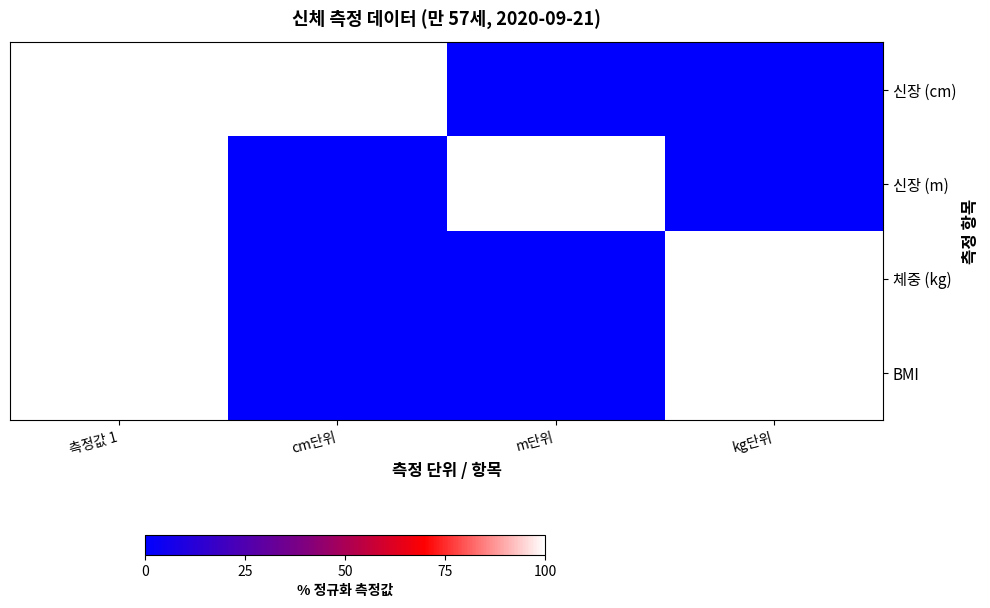

Is the value of 신장 (m) at m단위 greater than the value of 체중 (kg) at kg단위?

No